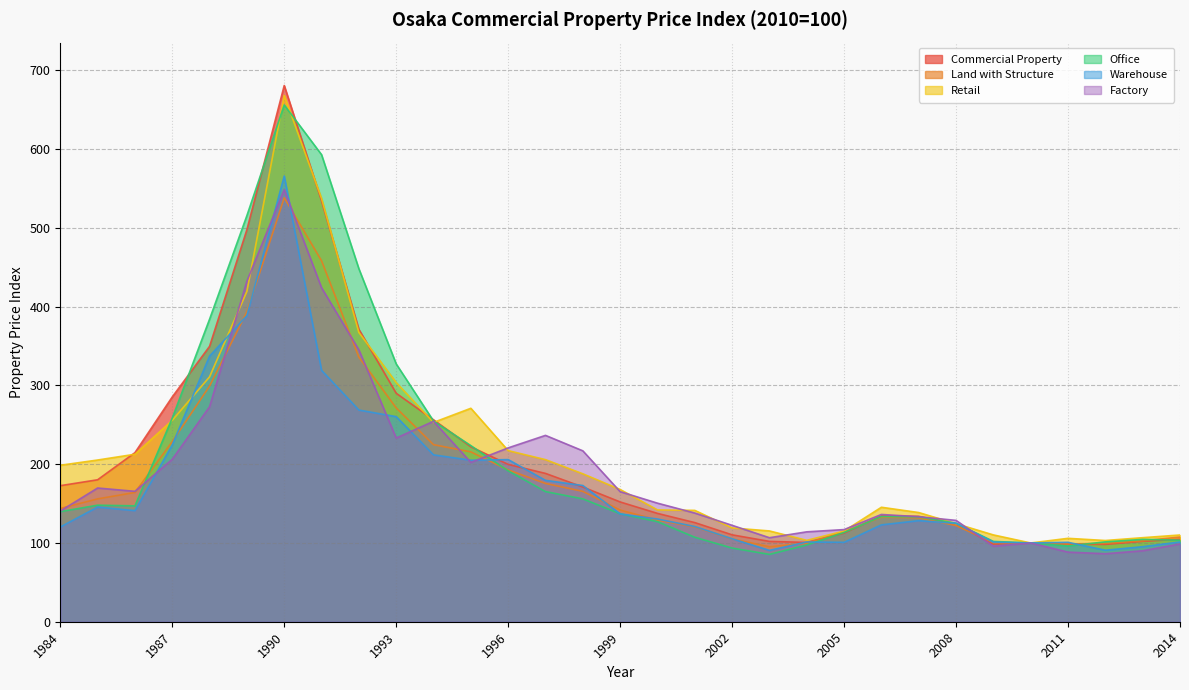

What is the difference between the maximum and second lowest values in the Warehouse series?

475.1